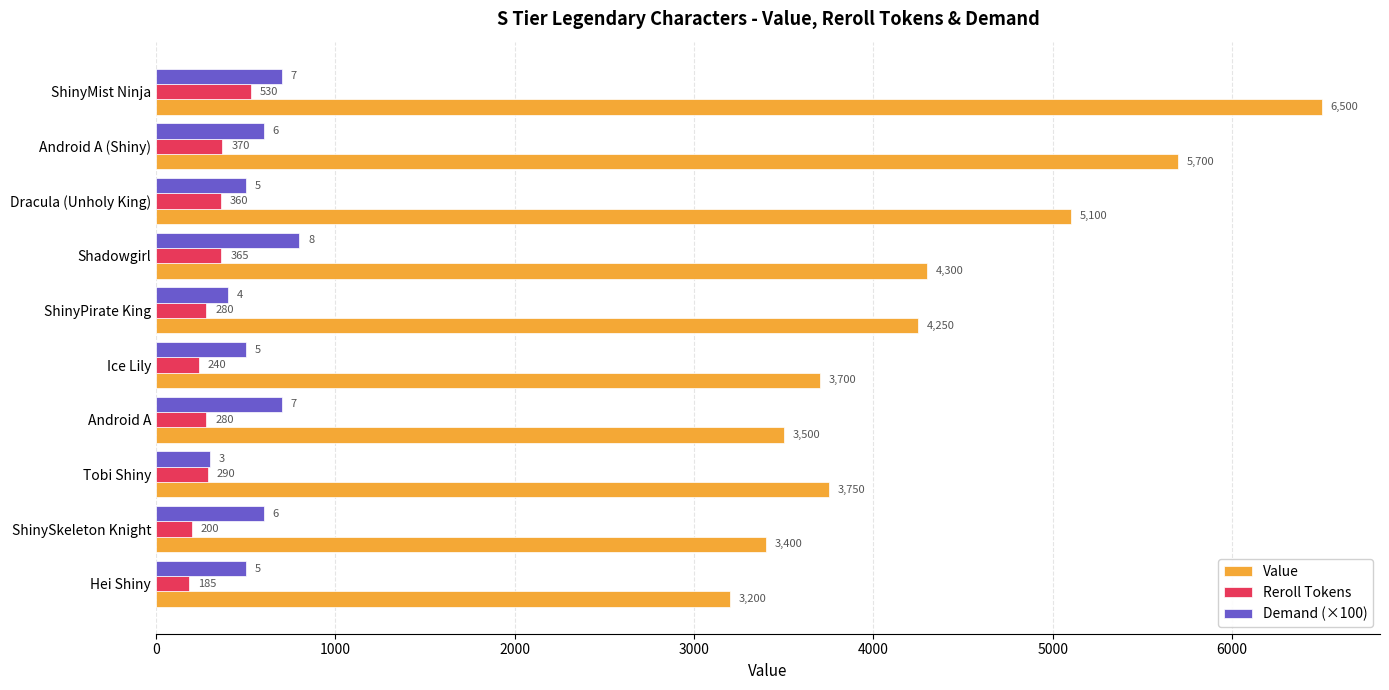

The Value series shows 5860 at ShinyPirate King. True or false?

False